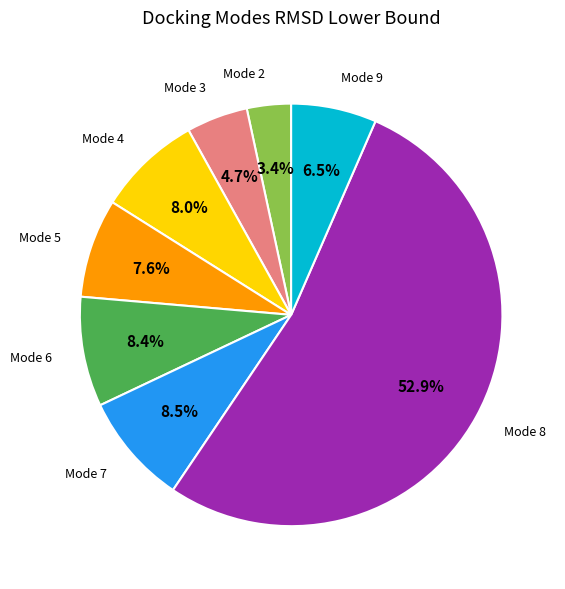

Is there a majority slice in this chart?

Yes